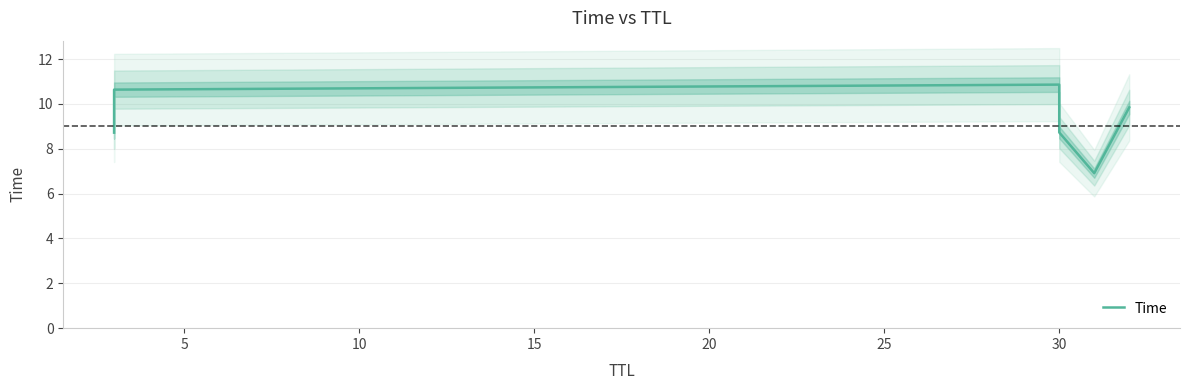

Does the chart display data point markers on the line(s)?

No